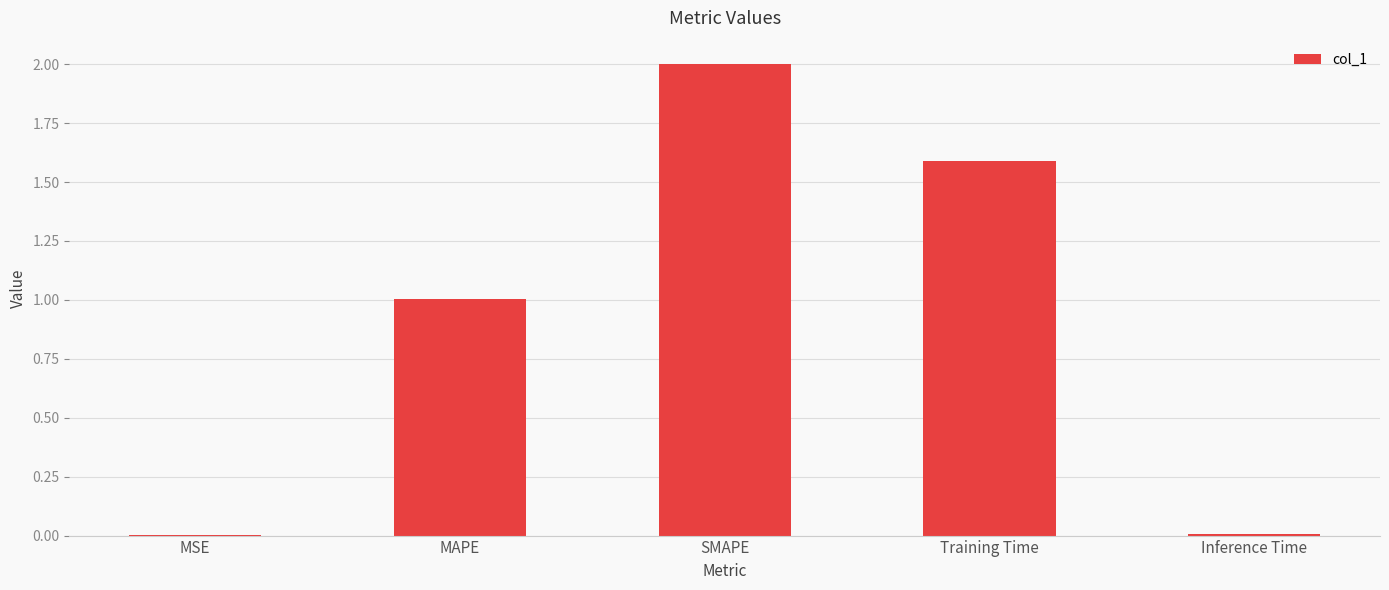

What is the sum of all values?

4.6